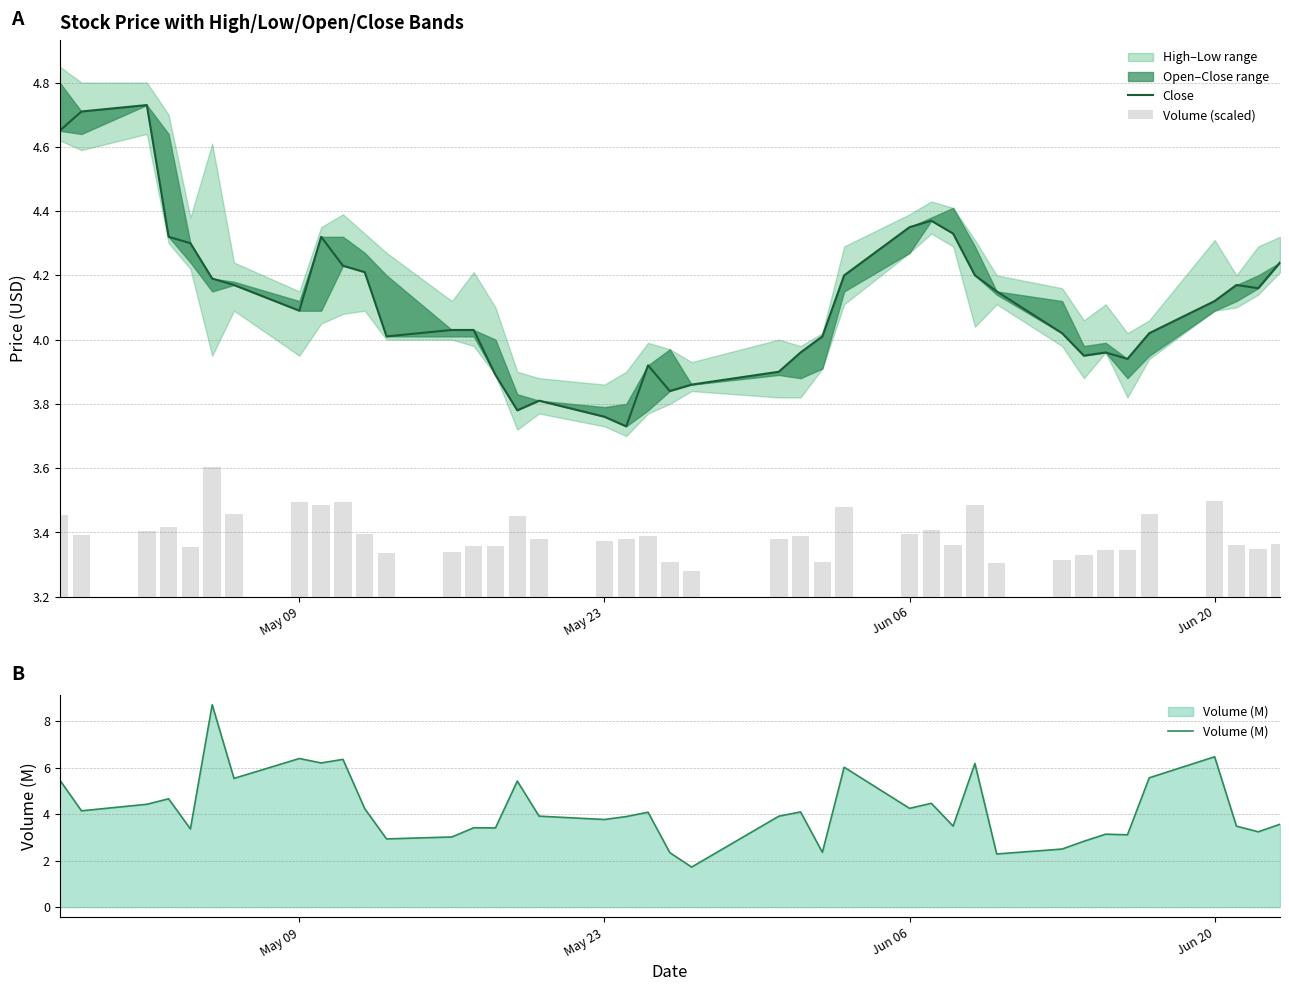

What is the highest value of the Volume (M) series?

8.7